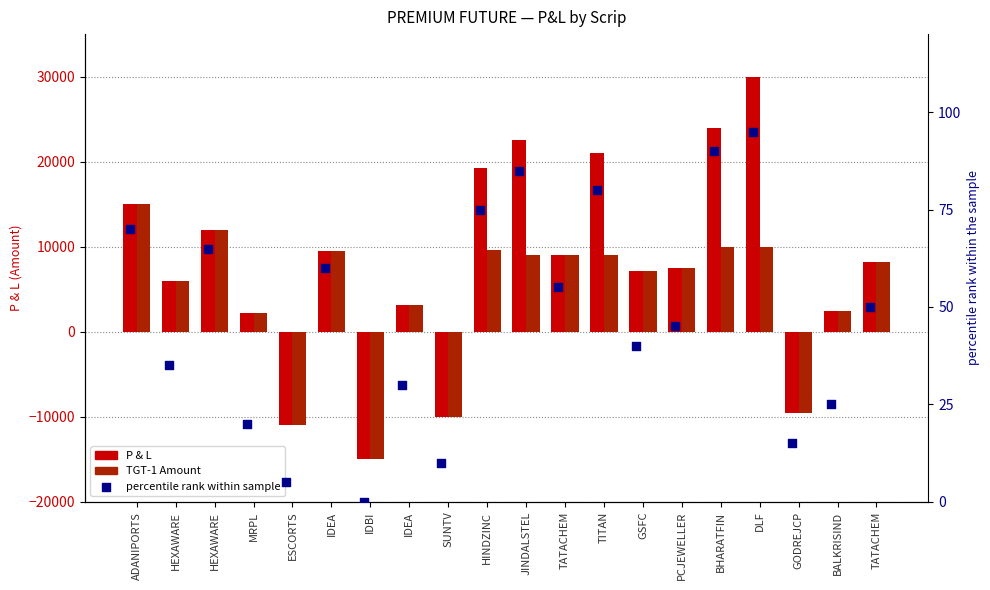

What are all the series names shown in the legend?

P & L, TGT-1 Amount, percentile rank within the sample